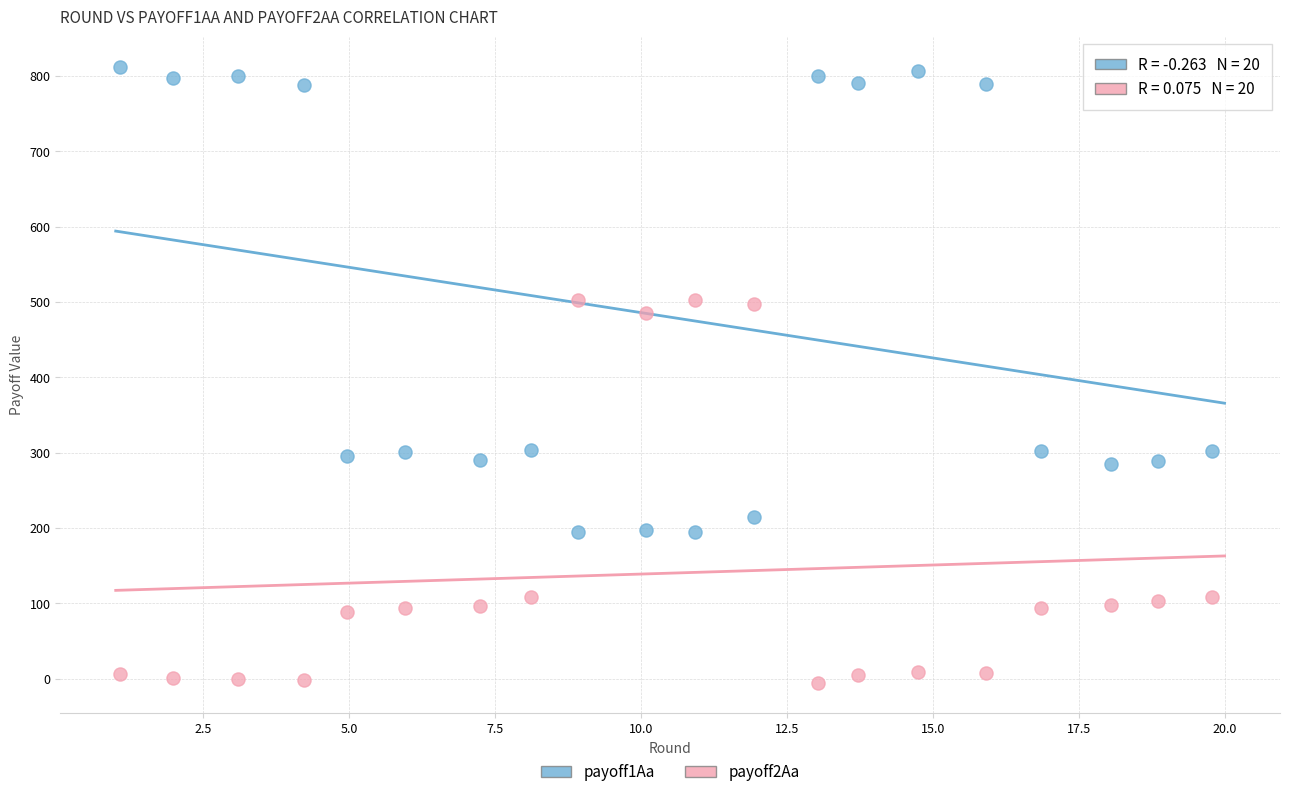

What are all the series names shown in the legend?

payoff1Aa, payoff2Aa